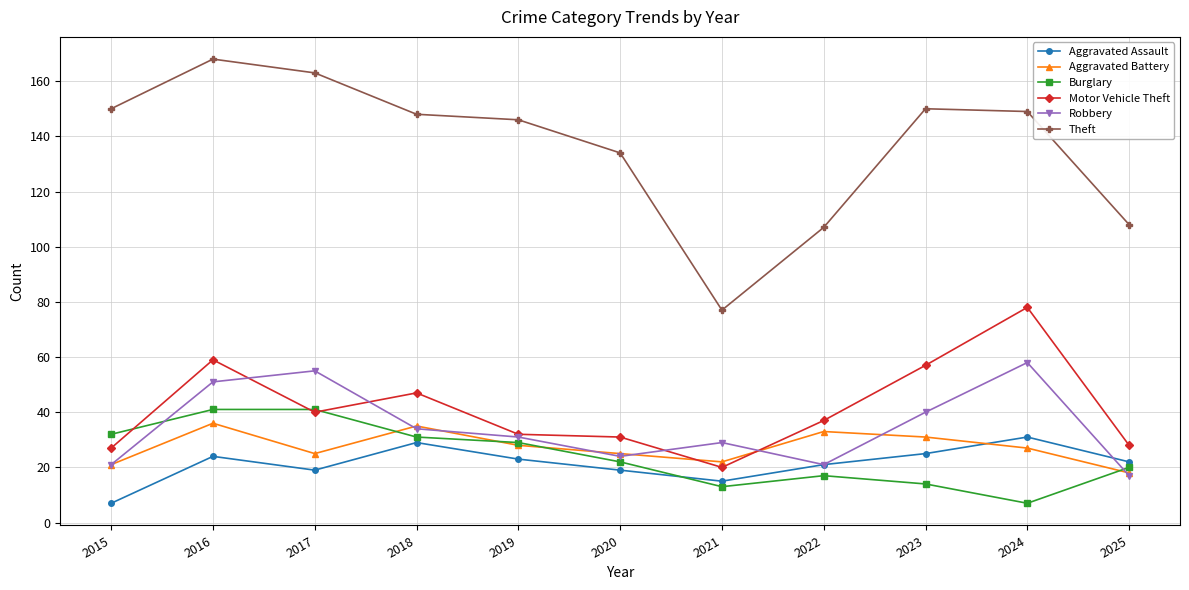

Reading left to right, transcribe all the data shown in this chart.

Aggravated Assault: 2015=7	2016=24	2017=19	2018=29	2019=23	2020=19	2021=15	2022=21	2023=25	2024=31	2025=22
Aggravated Battery: 2015=21	2016=36	2017=25	2018=35	2019=28	2020=25	2021=22	2022=33	2023=31	2024=27	2025=18
Burglary: 2015=32	2016=41	2017=41	2018=31	2019=29	2020=22	2021=13	2022=17	2023=14	2024=7	2025=20
Motor Vehicle Theft: 2015=27	2016=59	2017=40	2018=47	2019=32	2020=31	2021=20	2022=37	2023=57	2024=78	2025=28
Robbery: 2015=21	2016=51	2017=55	2018=34	2019=31	2020=24	2021=29	2022=21	2023=40	2024=58	2025=17
Theft: 2015=150	2016=168	2017=163	2018=148	2019=146	2020=134	2021=77	2022=107	2023=150	2024=149	2025=108